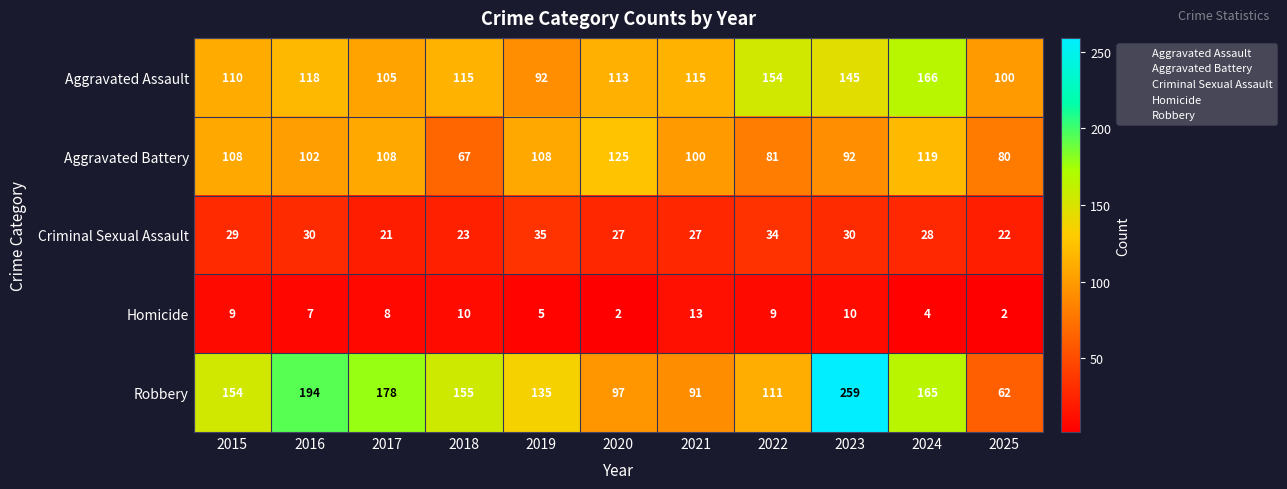

The Homicide series shows 6 at 2018. True or false?

False